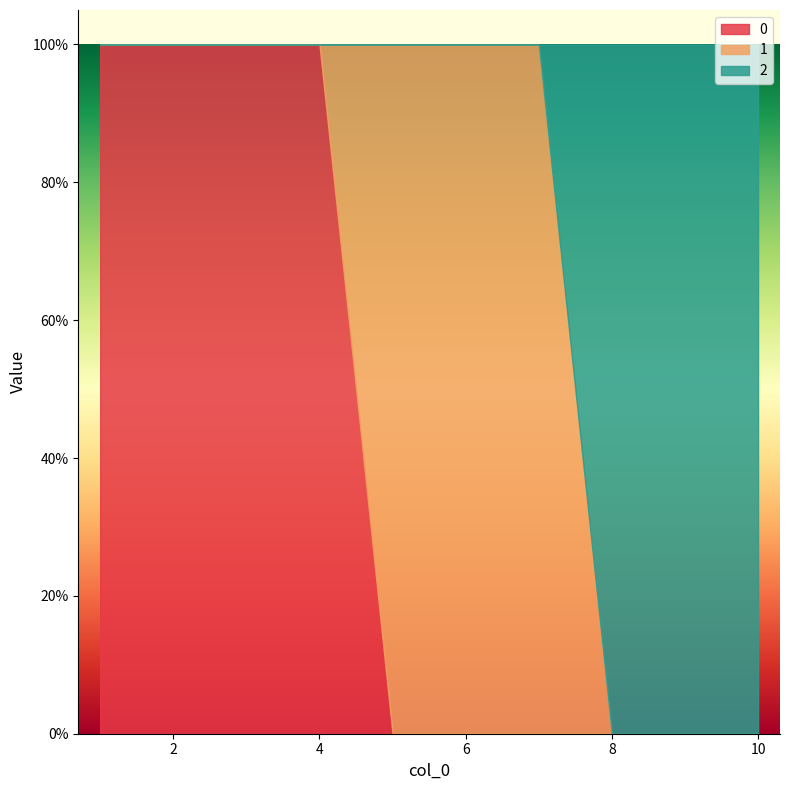

At 8, list the series in order from largest to smallest.

2, 0, 1